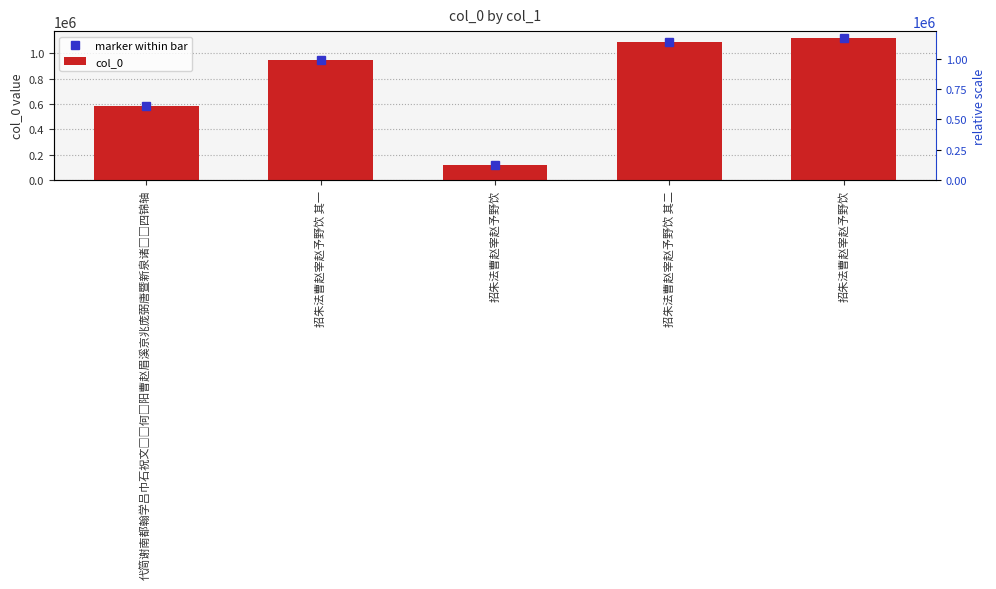

How many data points are above 943974?

2